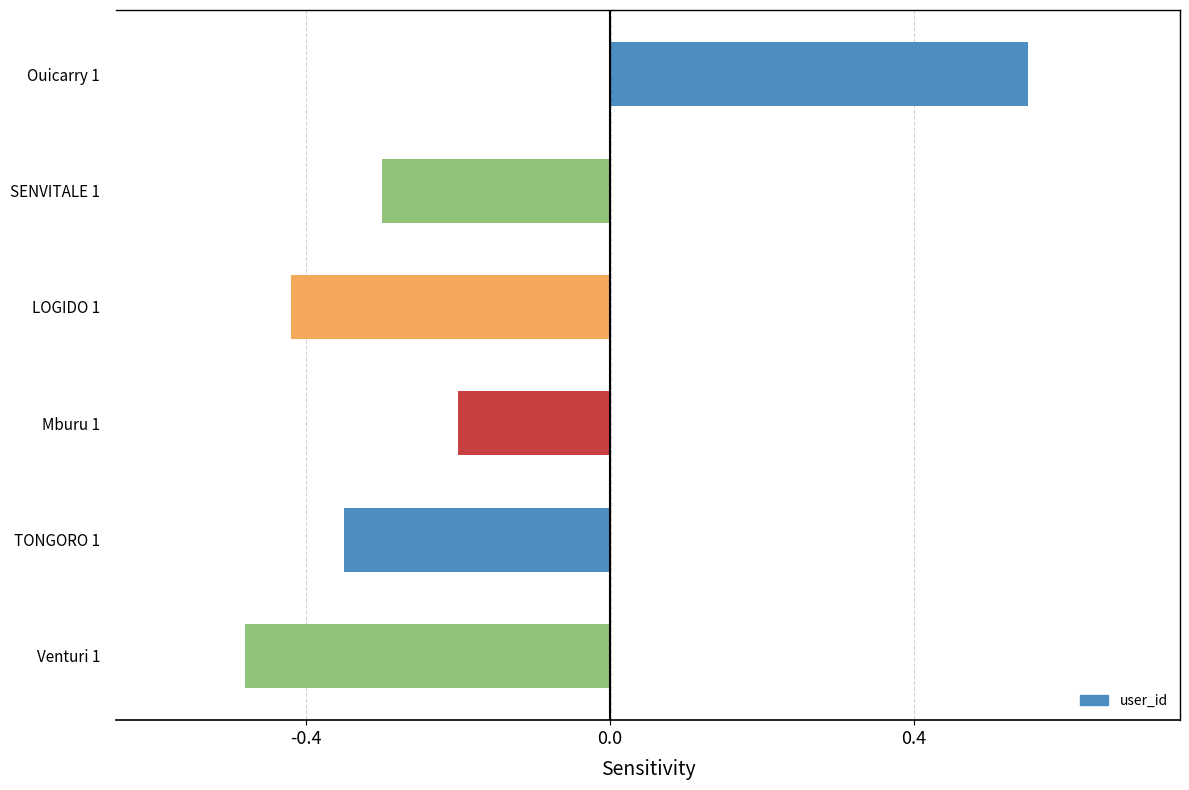

Between Mburu 1 and Venturi 1, which is larger?

Mburu 1